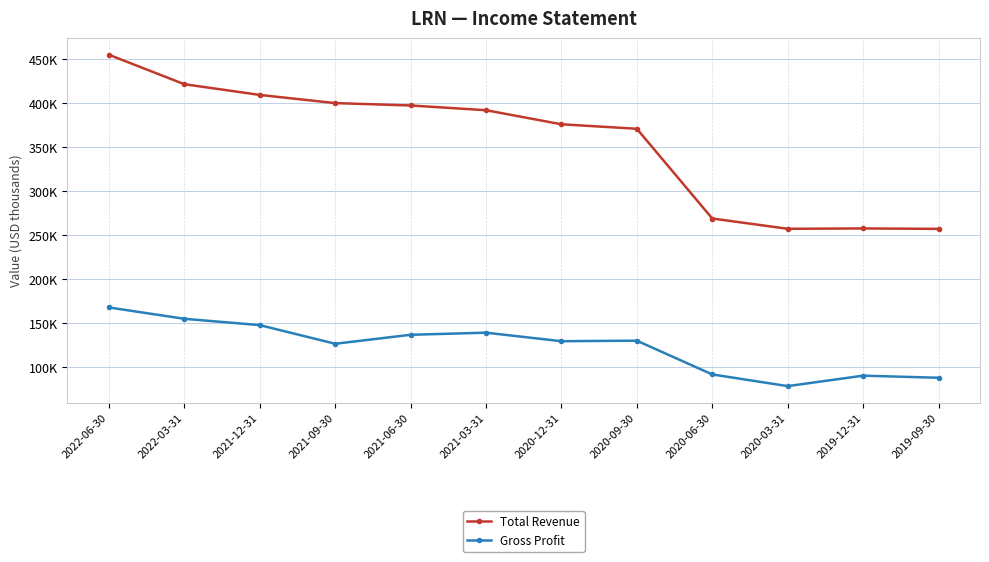

What value does the Total Revenue series have at 2019-09-30, to the nearest 100?

257100